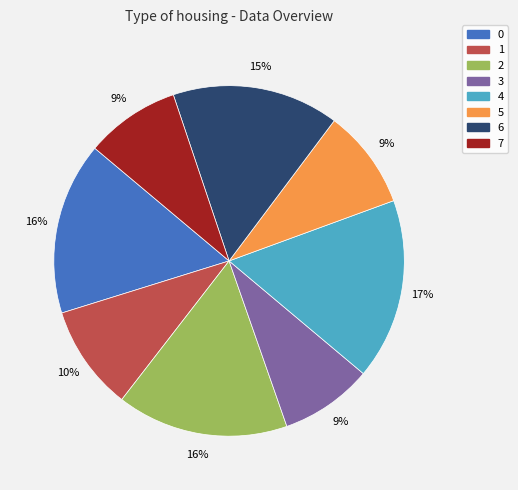

Do 4 and 3 together represent more than half of the pie?

No